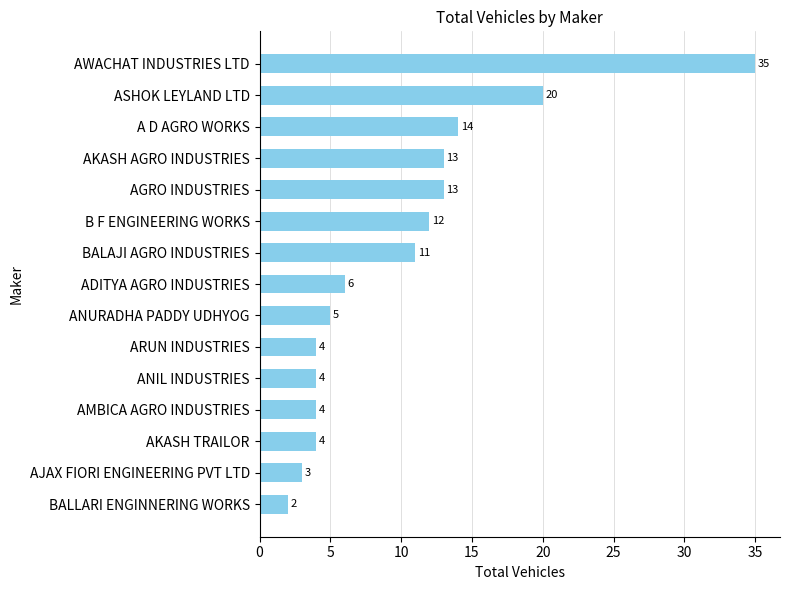

What is the average value?

10